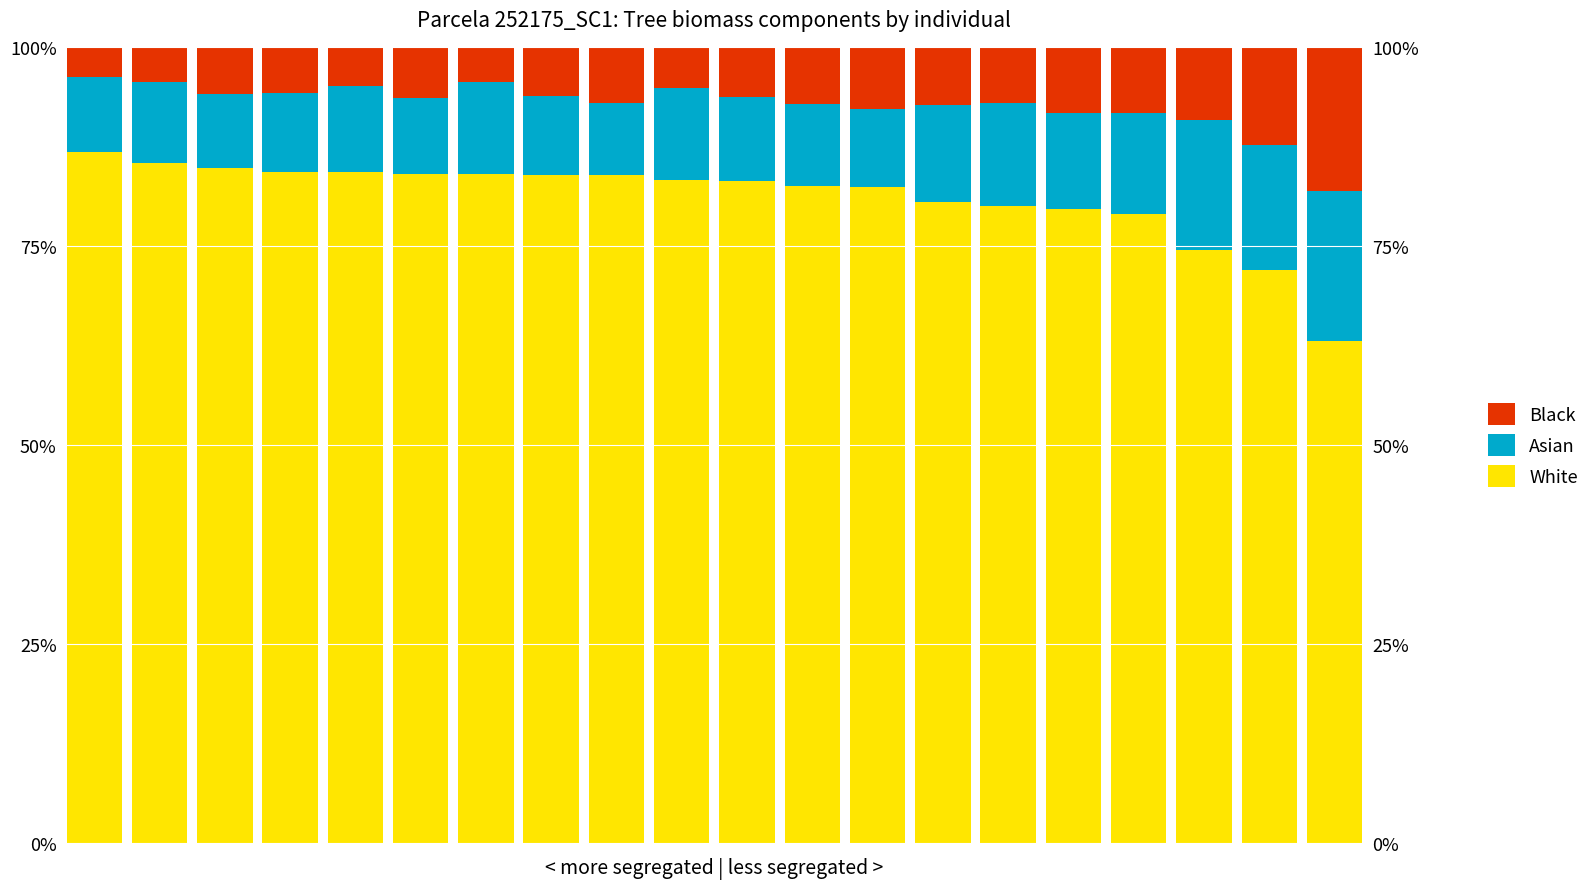

What value does the White series have at 13?

80.5